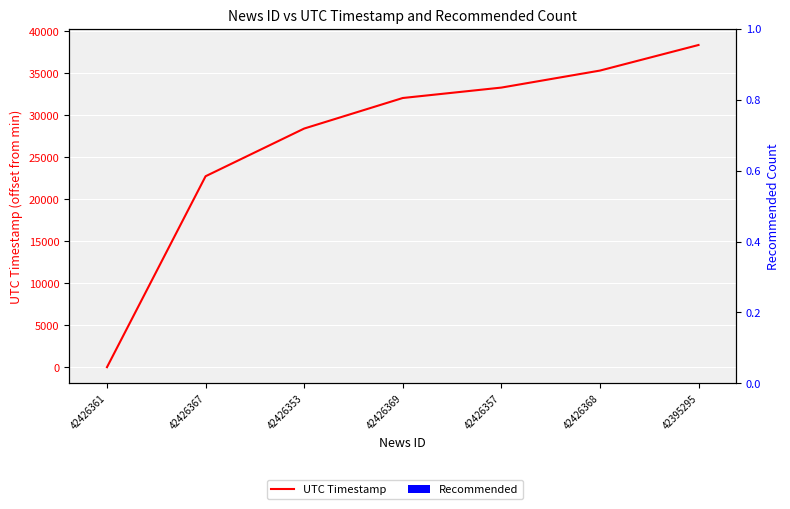

At which label is Recommended closest to 0?

42426361